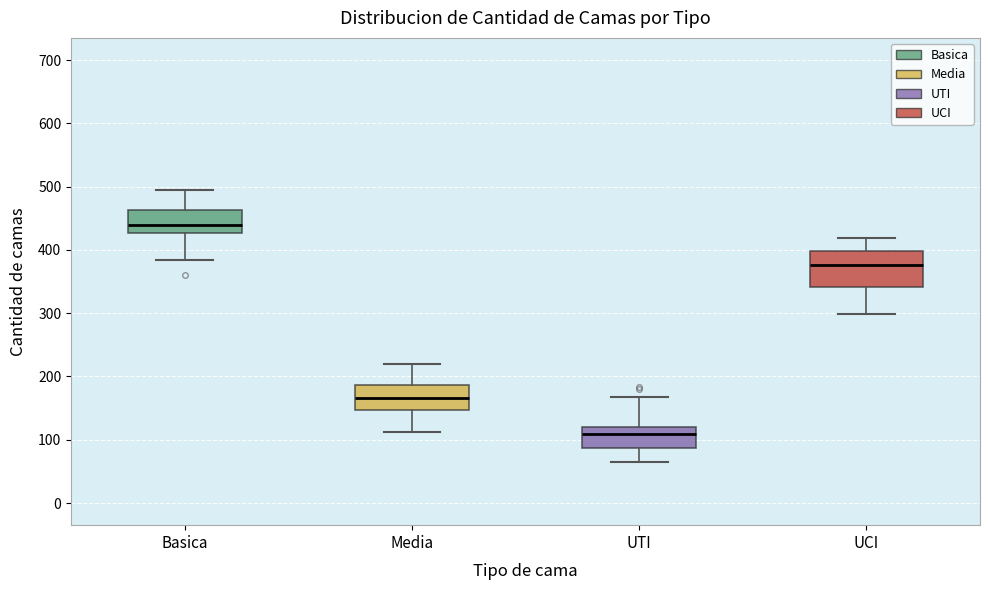

Which box's median line is the lowest?

UTI